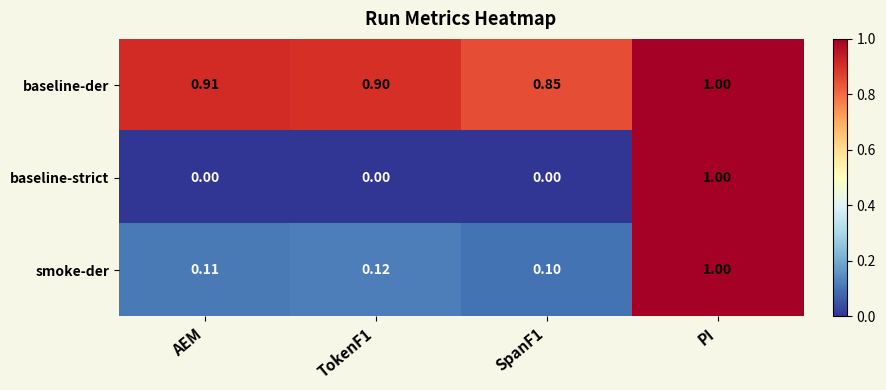

Which series has the widest spread of values?

baseline-strict